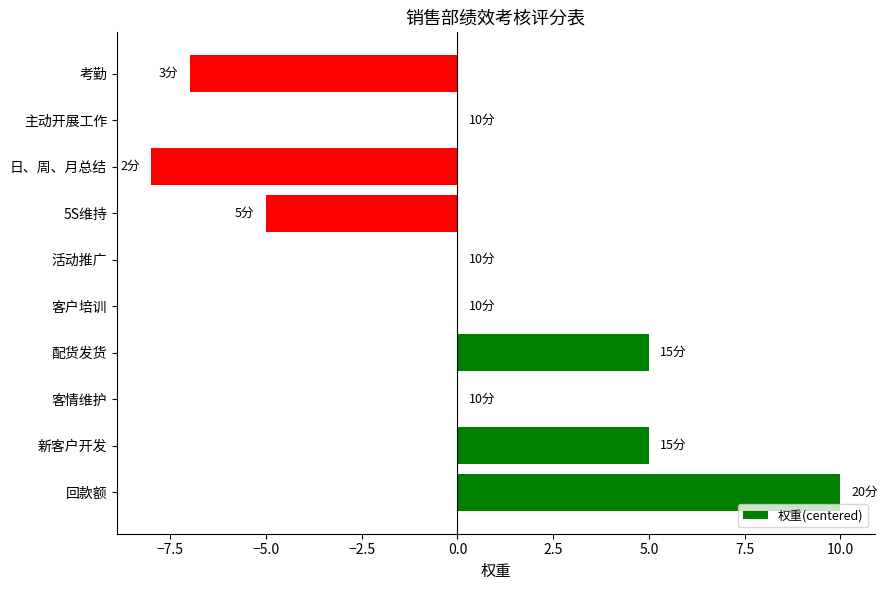

How many data points does each series have?

10